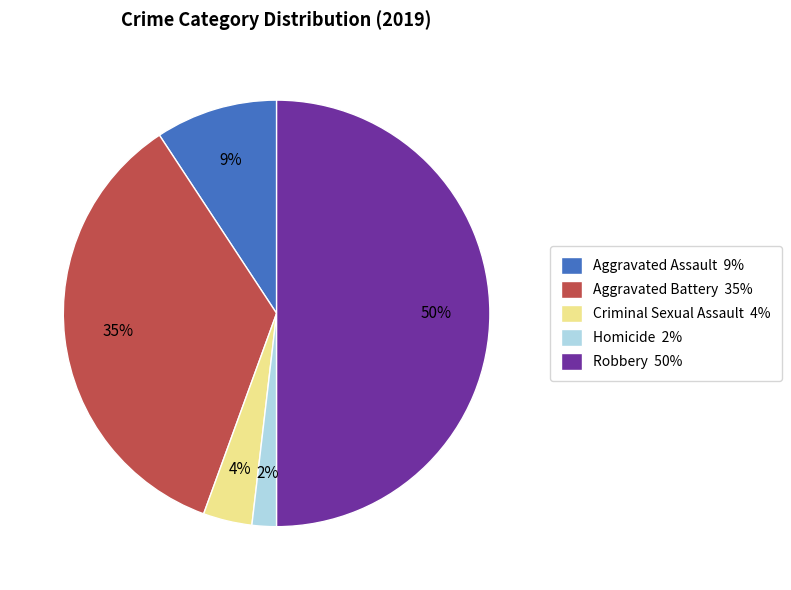

To the nearest percent, what is the combined percentage of Robbery and Aggravated Battery?

85%